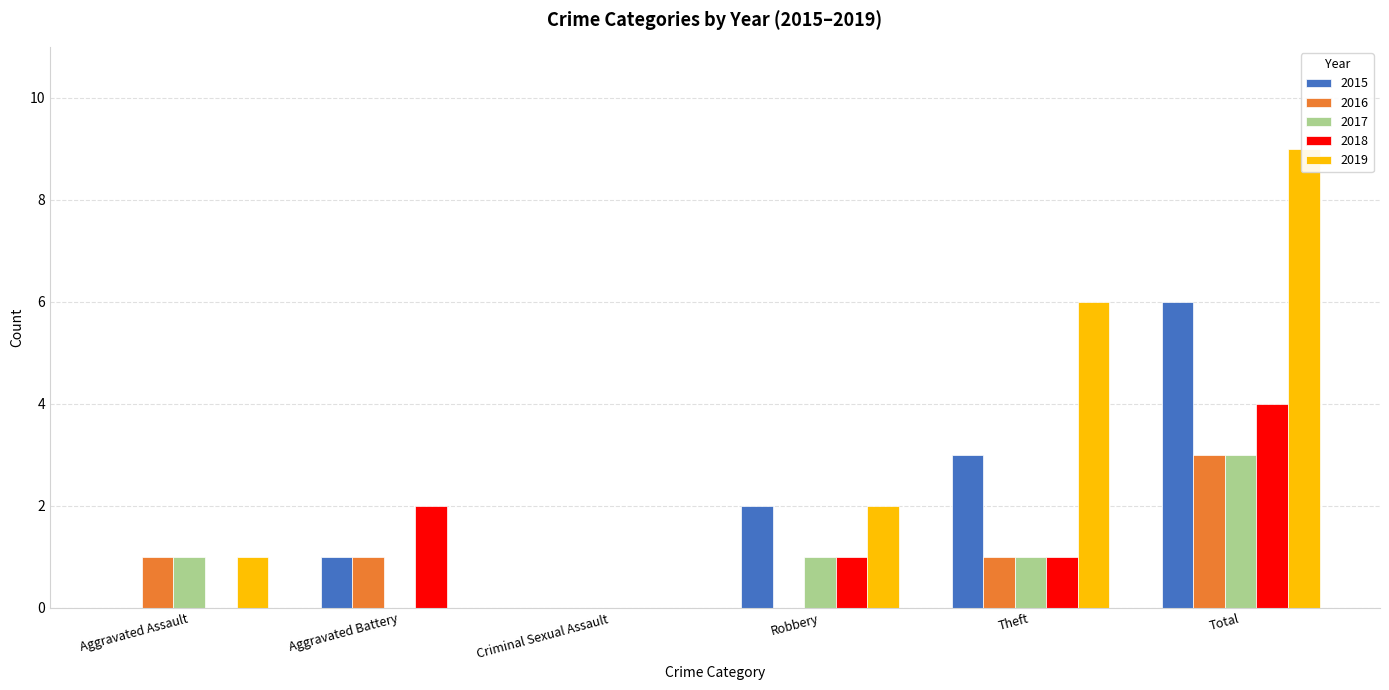

What is the value of the 2018 bar at the 6th from the left?

4